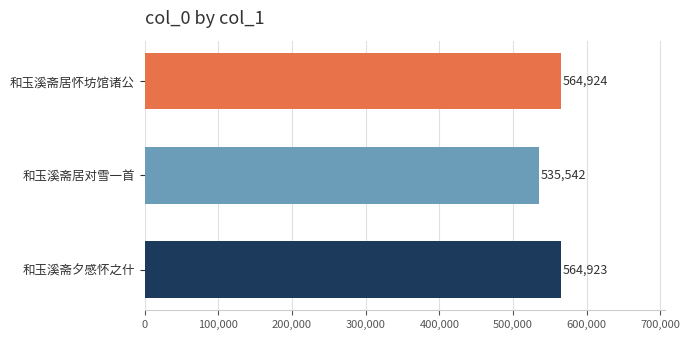

What is the ratio of the value at 和玉溪斋夕感怀之什 to the value at 和玉溪斋居怀坊馆诸公?

1.0